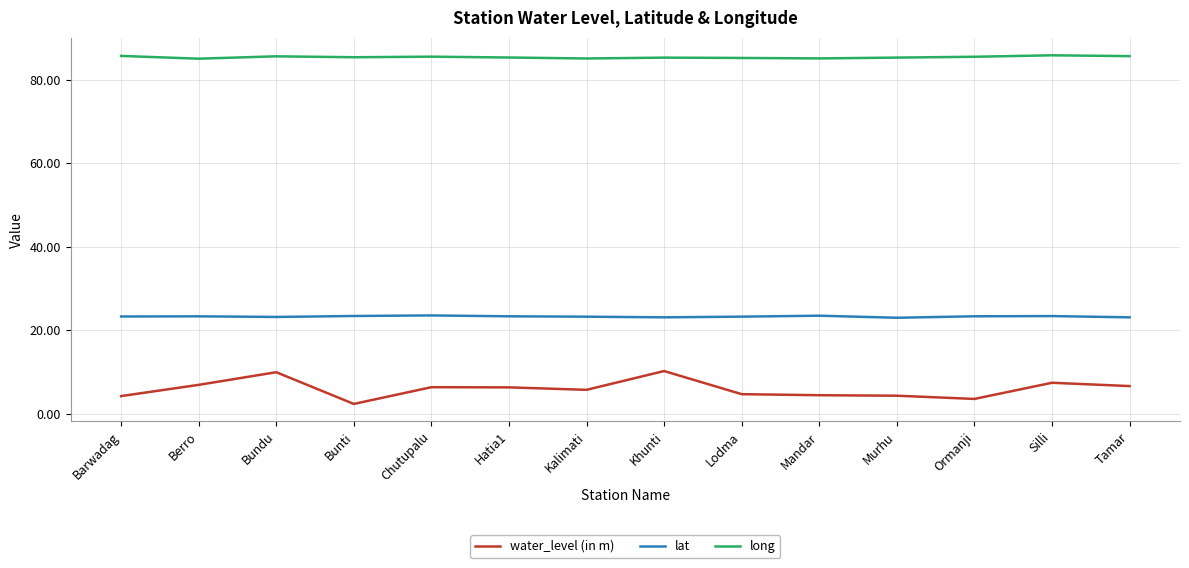

Is it true that lat equals 23.2 at Bundu?

True